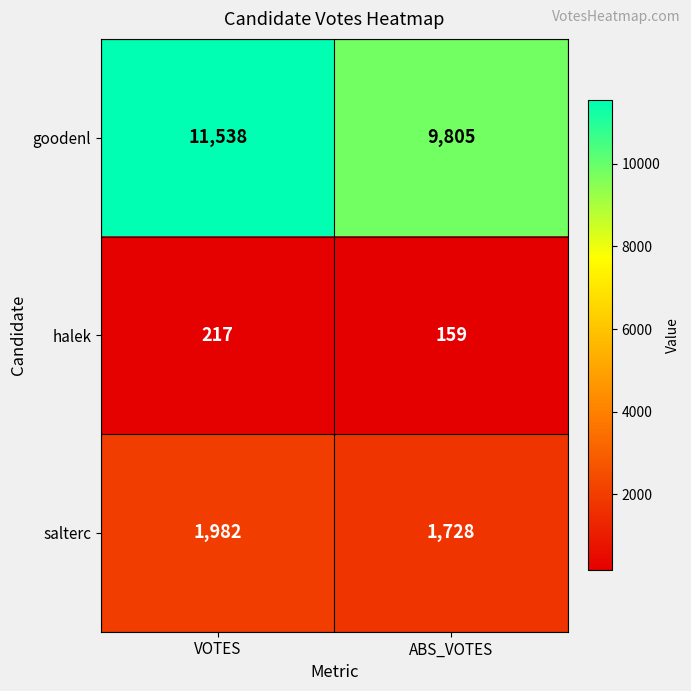

At which category is the sum across all series the highest?

VOTES